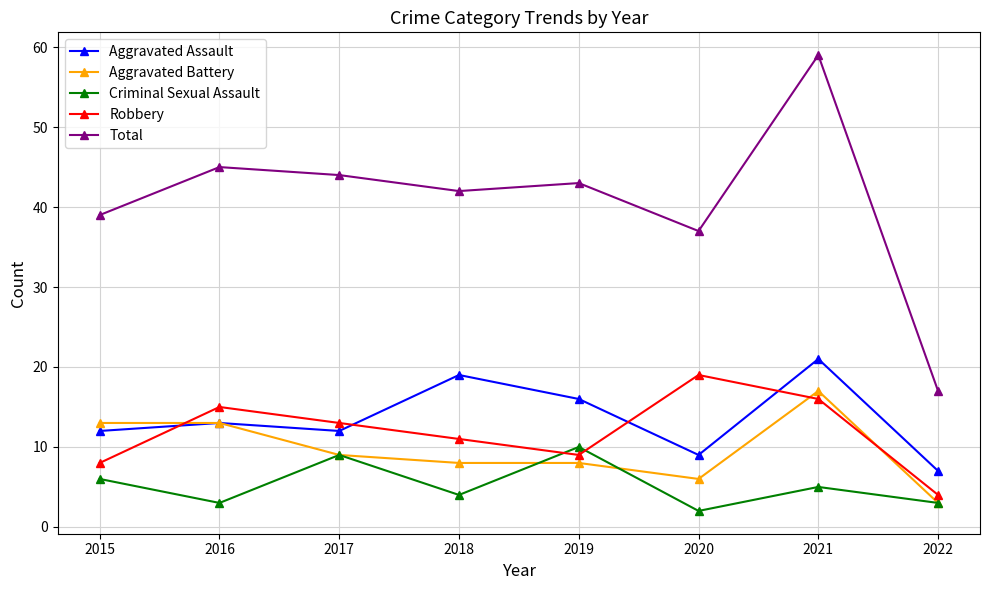

Is this an area chart (filled region under the line)?

No